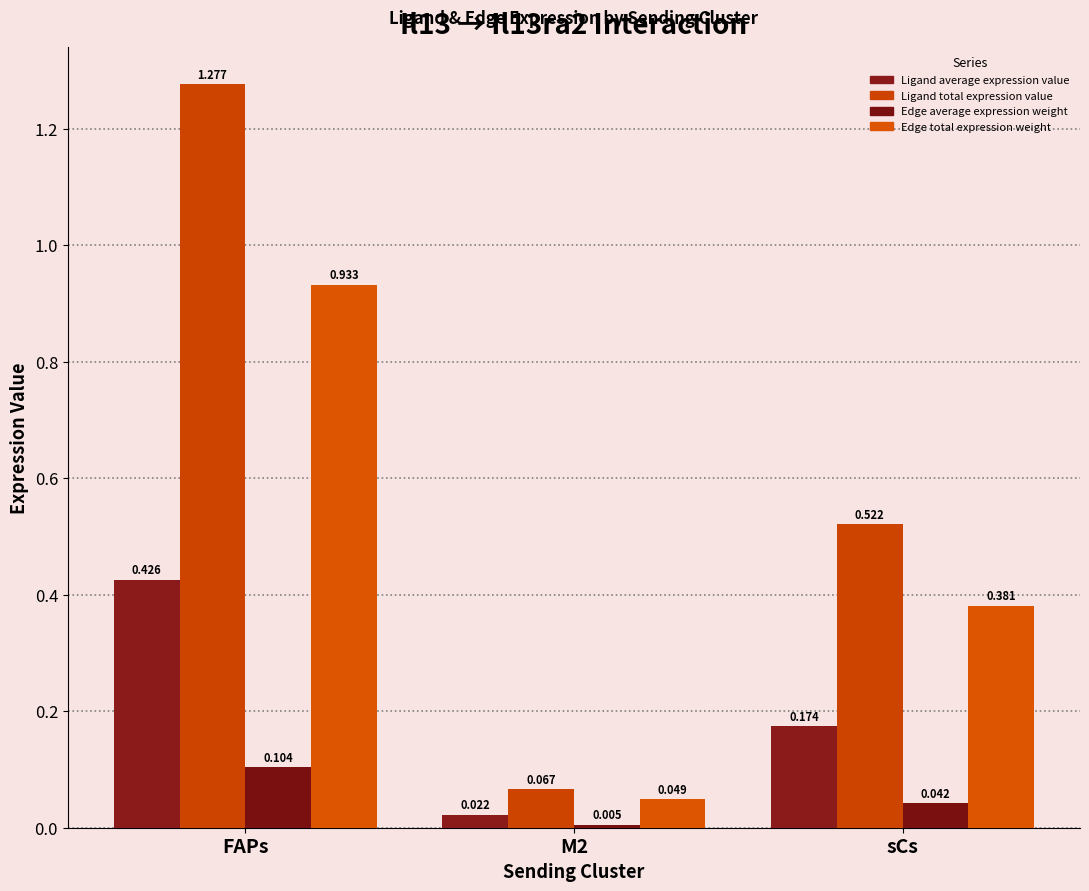

How many data points does each series have?

3